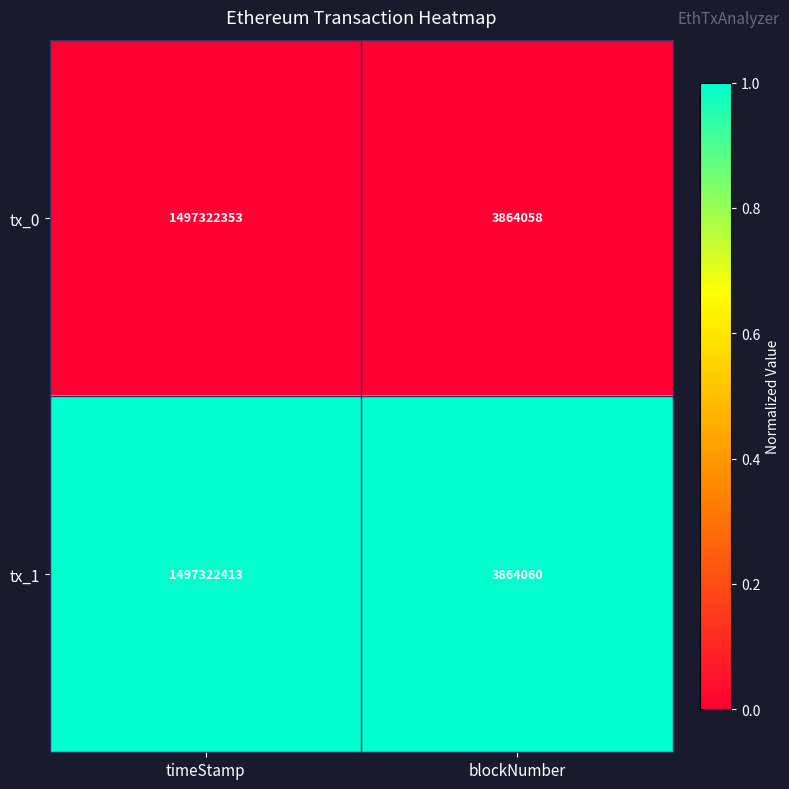

Which series changed the most between timeStamp and blockNumber?

tx_1